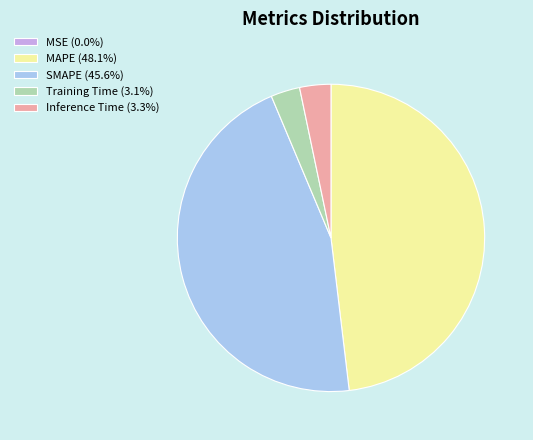

Is there any slice that represents more than half of the pie?

No